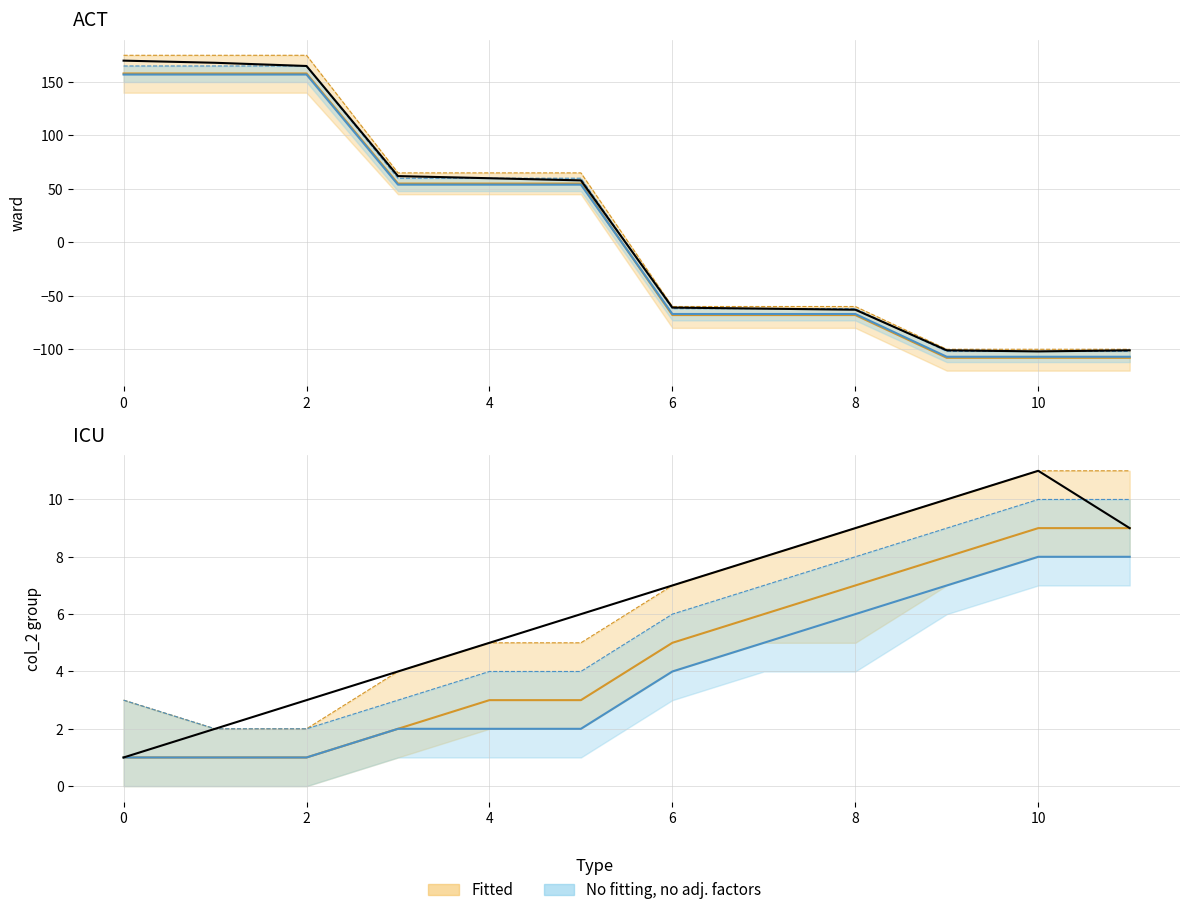

What is the total value across all series at 6?

19